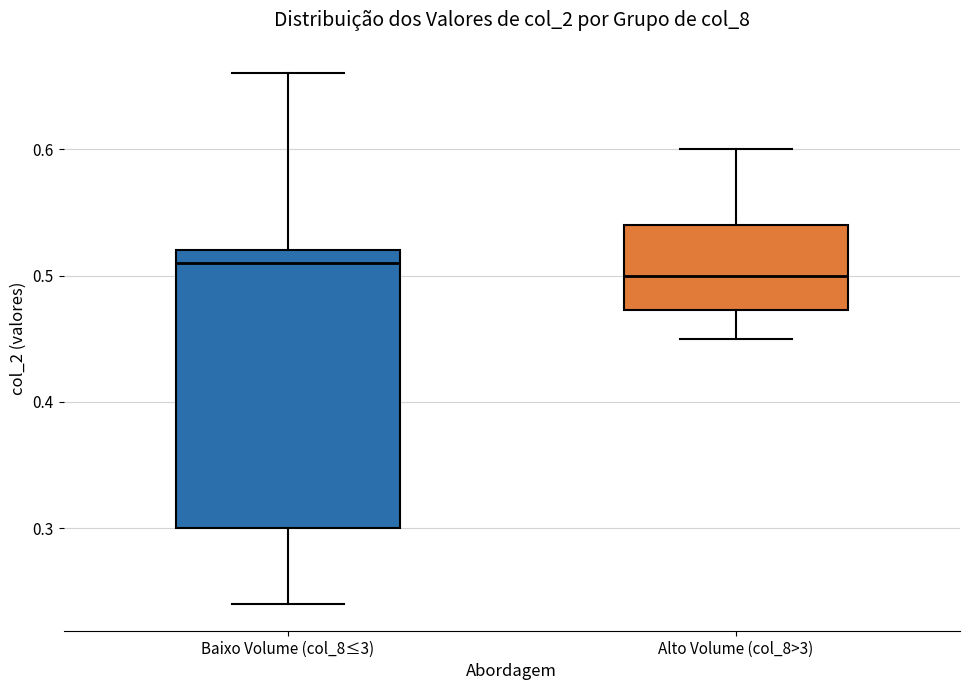

Reading left to right, read every box against the y-axis: the position of its median line, the range the box covers, and the ends of its whiskers. The values are not printed on the chart, so give them approximately, as read against the axis.

Baixo Volume (col_8≤3): median 0.51, box 0.30 to 0.52, whiskers 0.24 to 0.66
Alto Volume (col_8>3): median 0.50, box 0.47 to 0.54, whiskers 0.45 to 0.60